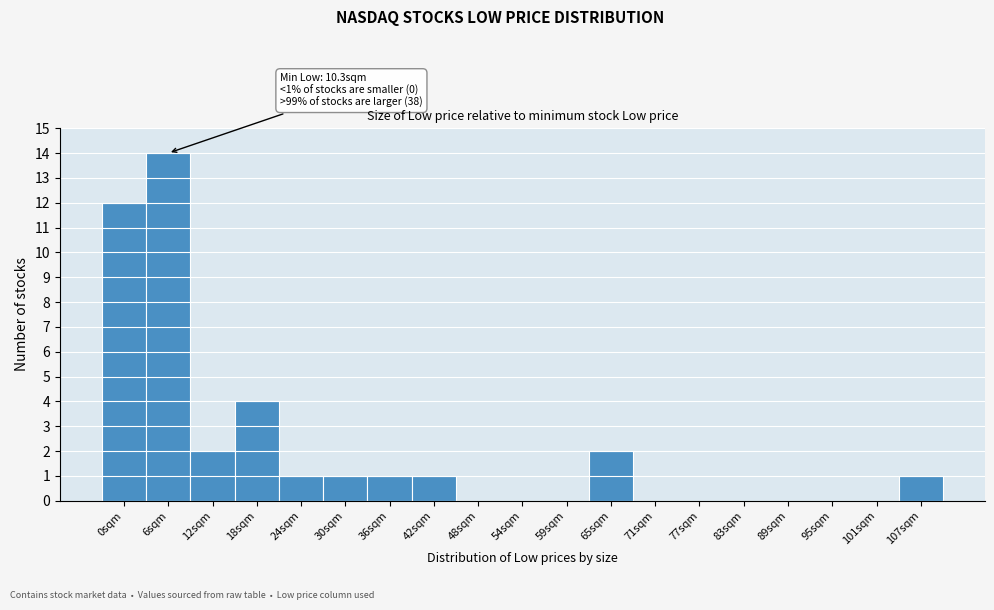

Reading right to left, extract all data points from this chart.

107sqm=1	101sqm=0	95sqm=0	89sqm=0	83sqm=0	77sqm=0	71sqm=0	65sqm=2	59sqm=0	54sqm=0	48sqm=0	42sqm=1	36sqm=1	30sqm=1	24sqm=1	18sqm=4	12sqm=2	6sqm=14	0sqm=12